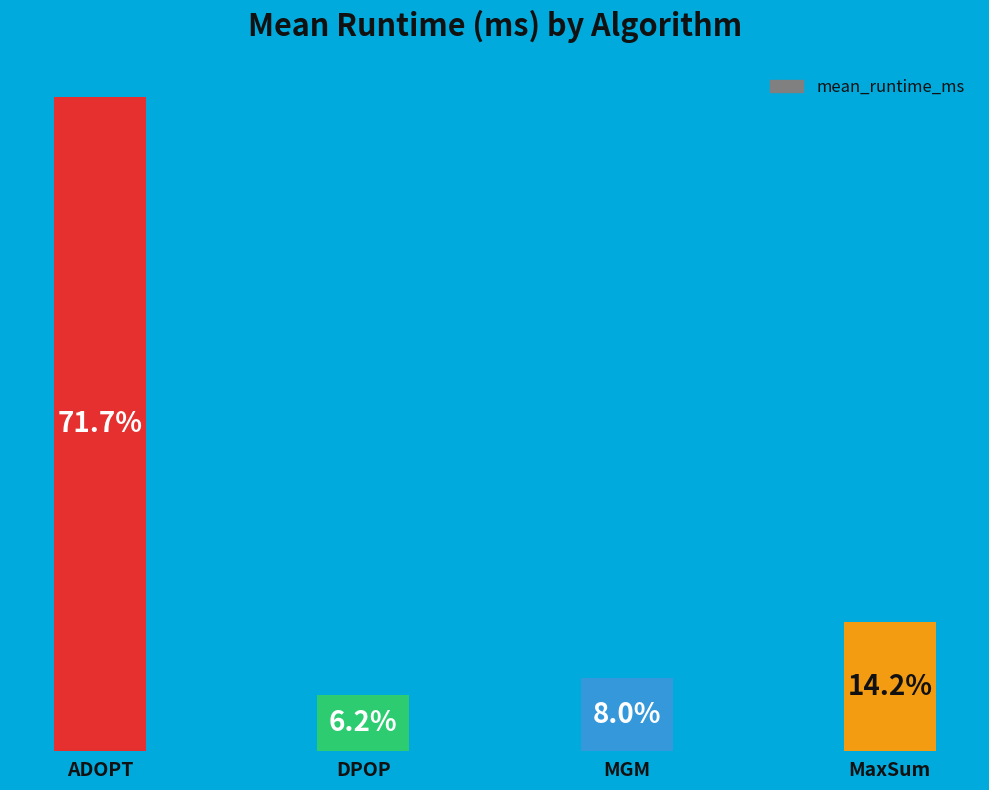

Rank the categories by value from highest to lowest.

ADOPT, MaxSum, MGM, DPOP